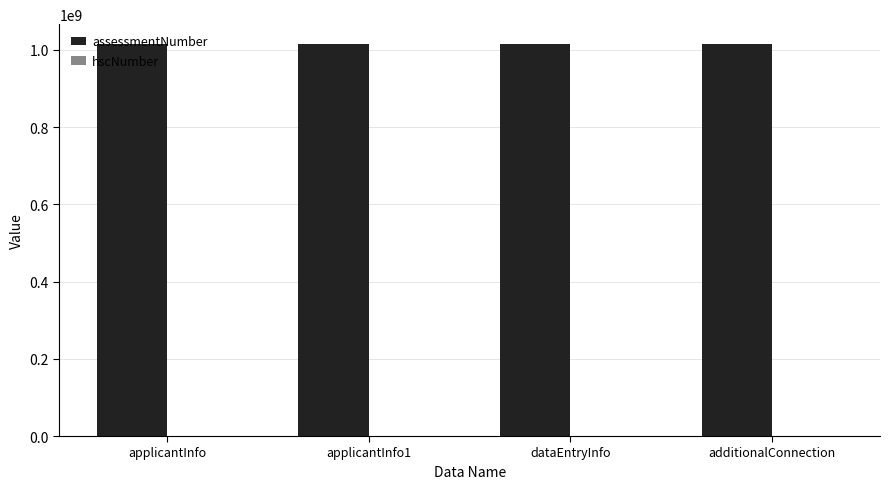

True or false: assessmentNumber has a value of 1016093906 at applicantInfo.

True